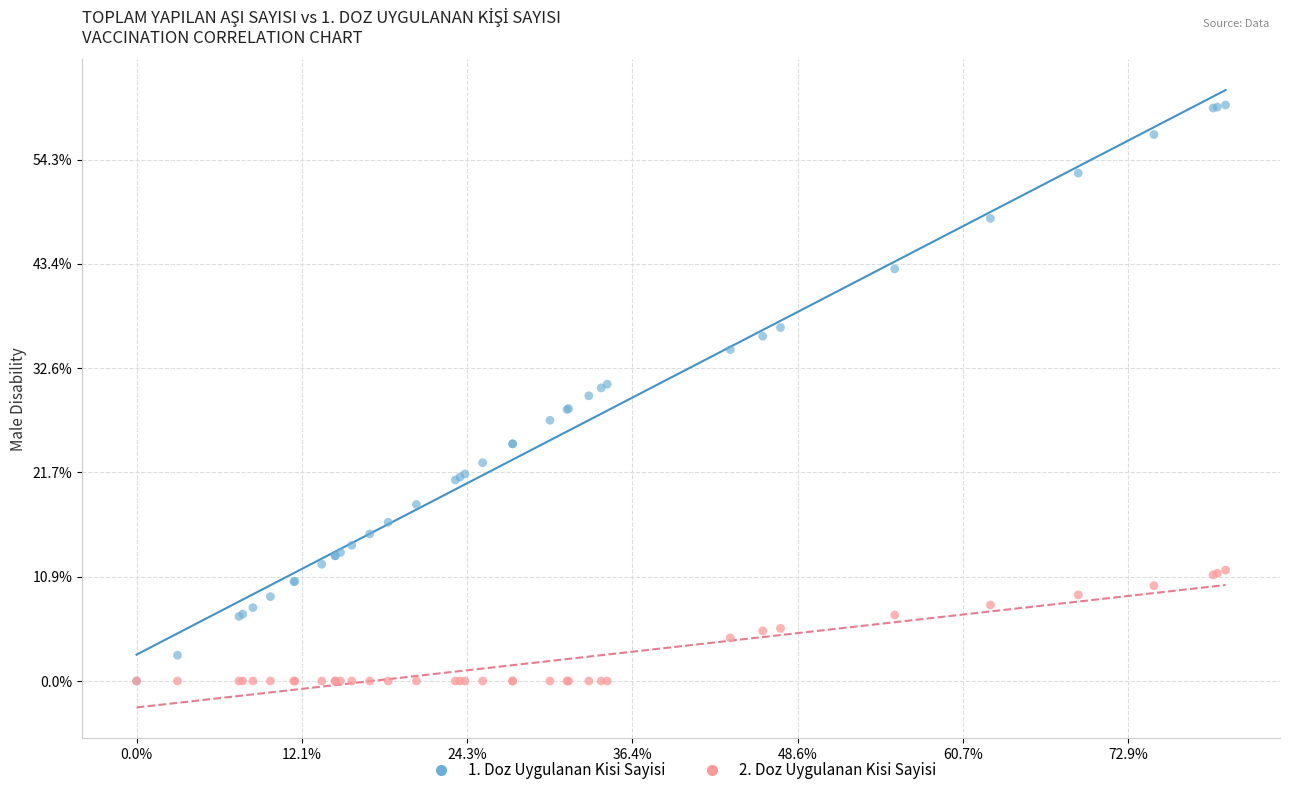

What are all the series names shown in the legend?

1. Doz Uygulanan Kisi Sayisi, 2. Doz Uygulanan Kisi Sayisi